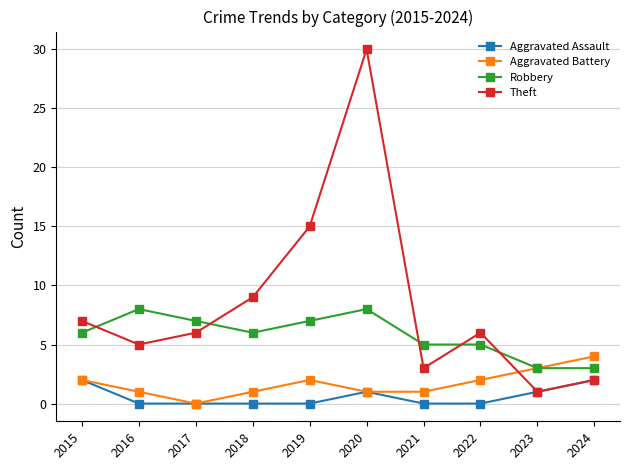

How many intersections are there between Theft and Aggravated Battery?

1